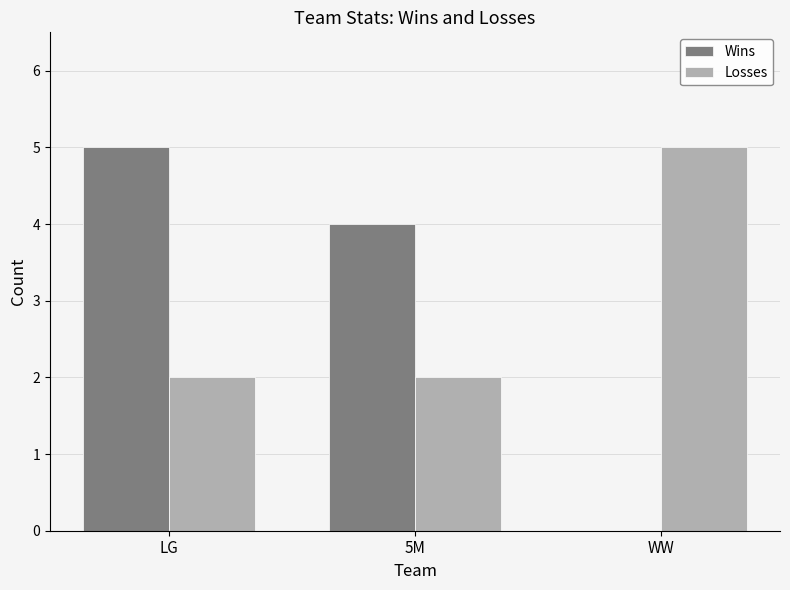

What value does the Wins series have at 5M?

4